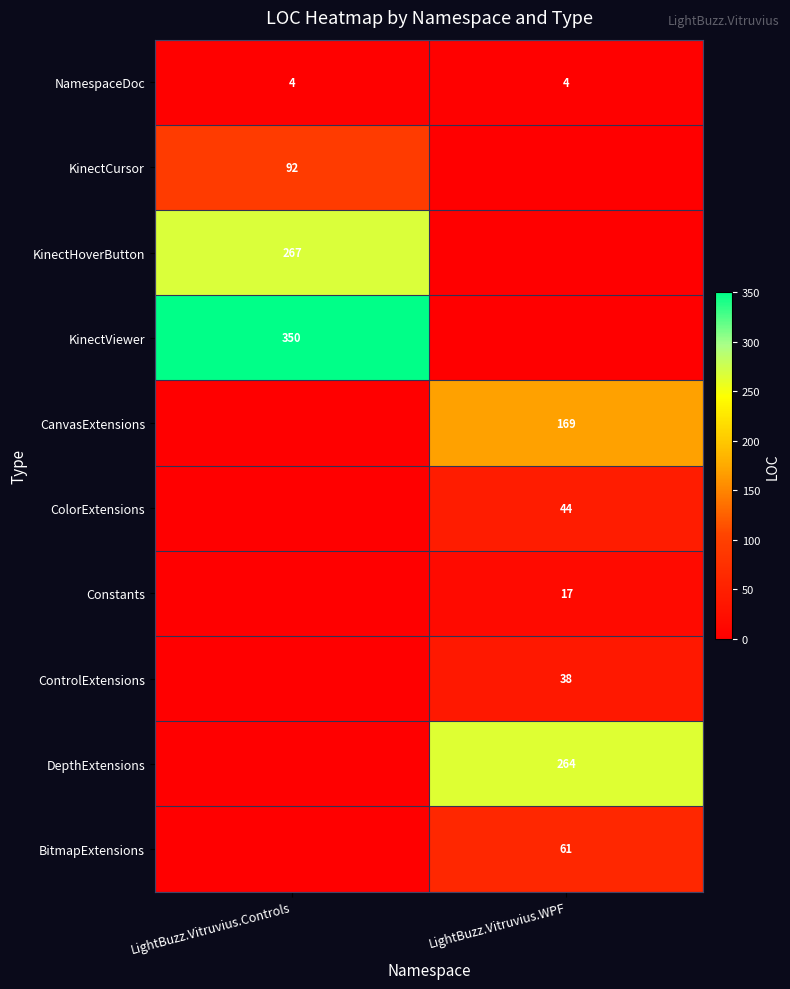

The value of NamespaceDoc at LightBuzz.Vitruvius.Controls is 4. True or false?

True